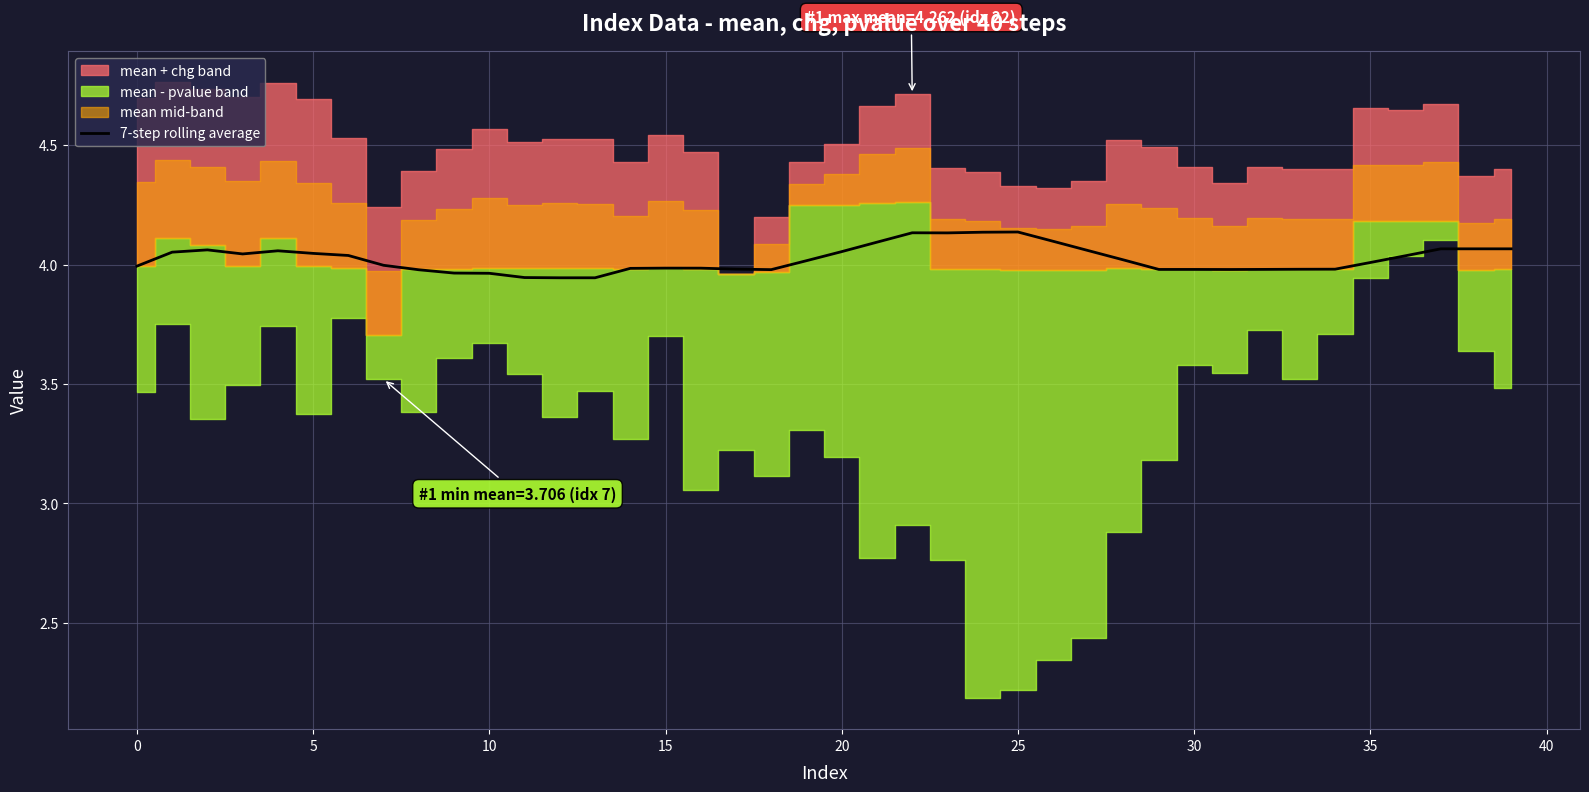

What is the value of the 24th point from the left?

4.1